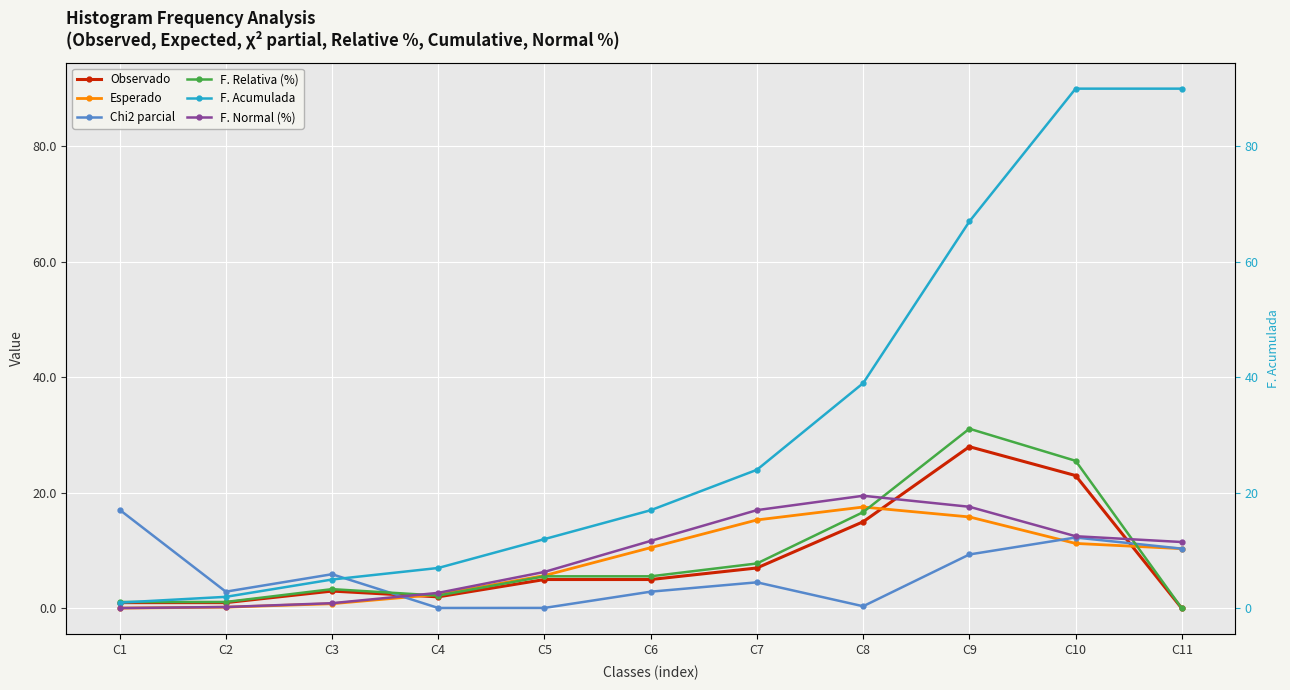

Which category has the lowest value in the Esperado series?

C1